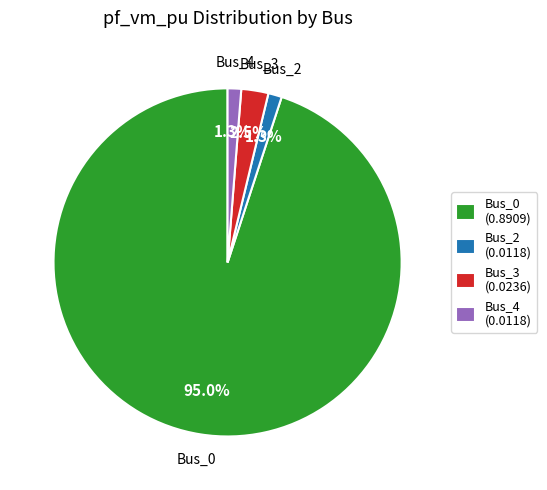

Which slice is the largest?

Bus_0 (0.8909)